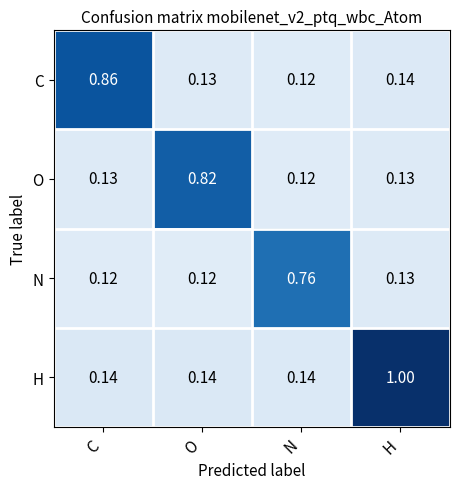

At which label is O closest to 0?

N